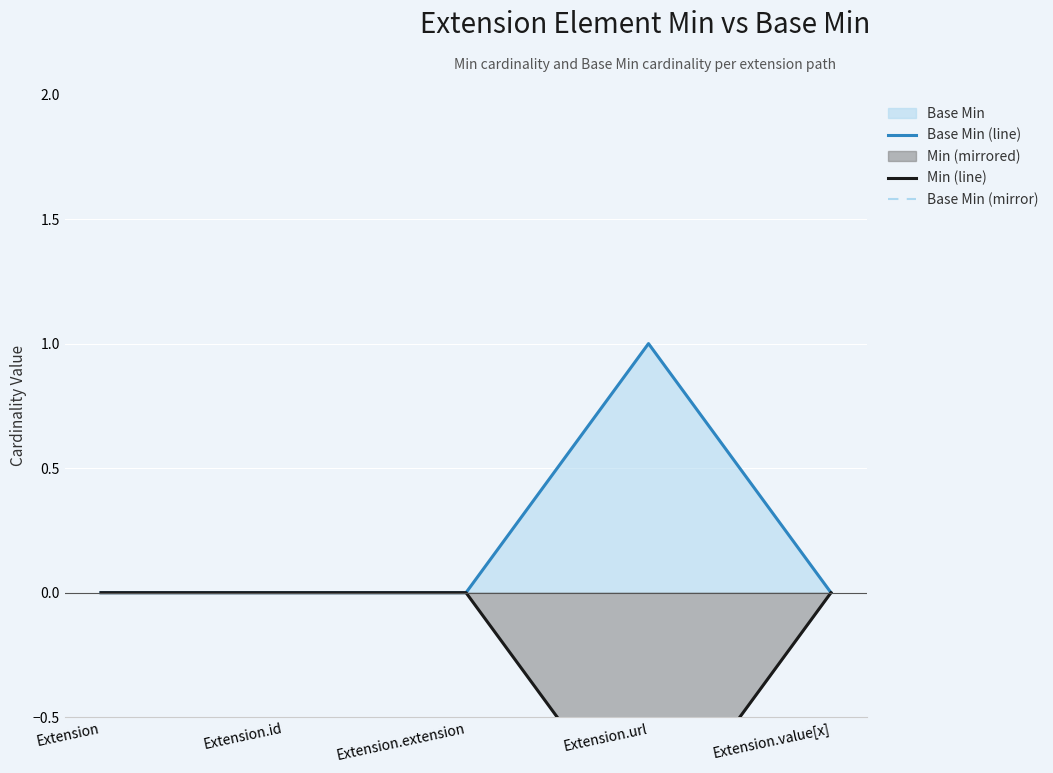

Where is the first local minimum for Min (line)?

Extension.url